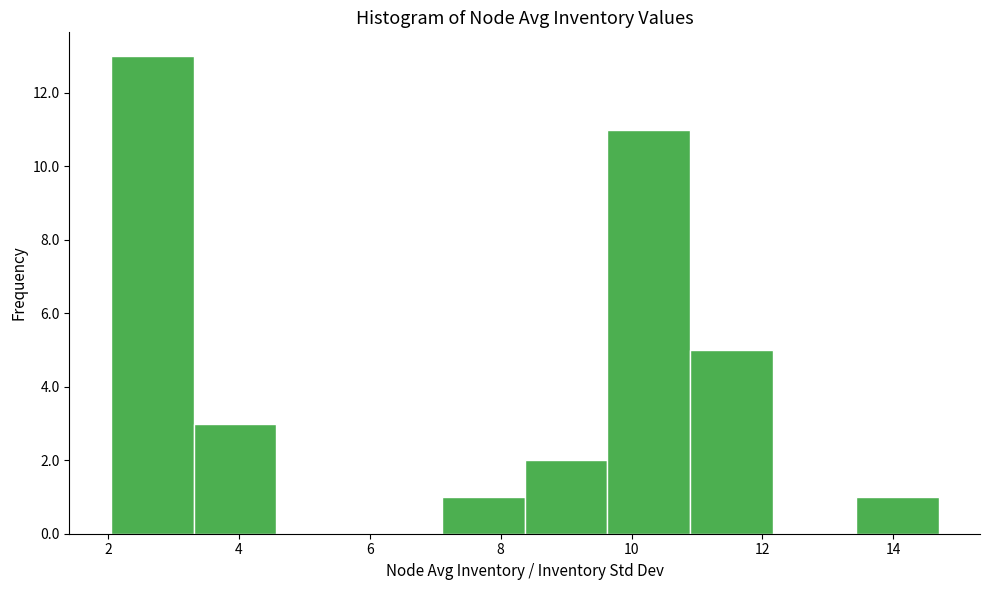

Over which range of the x-axis is the bar tallest?

2.0 to 3.4